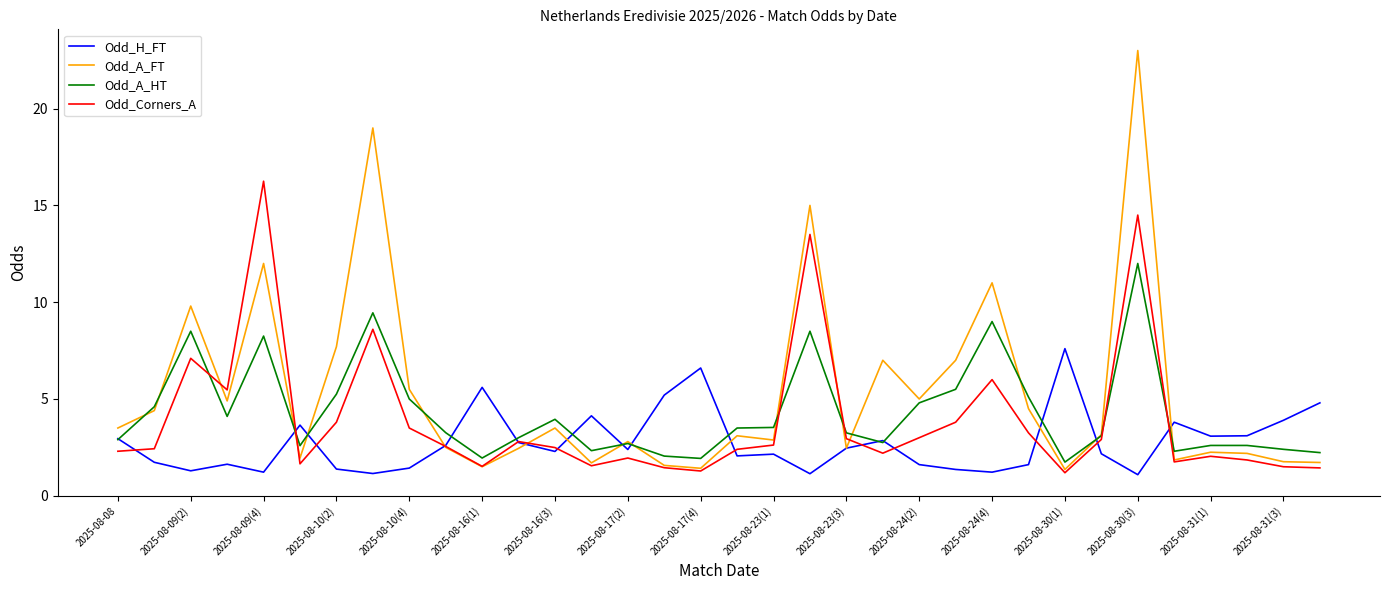

How many categories are shown in the chart?

34